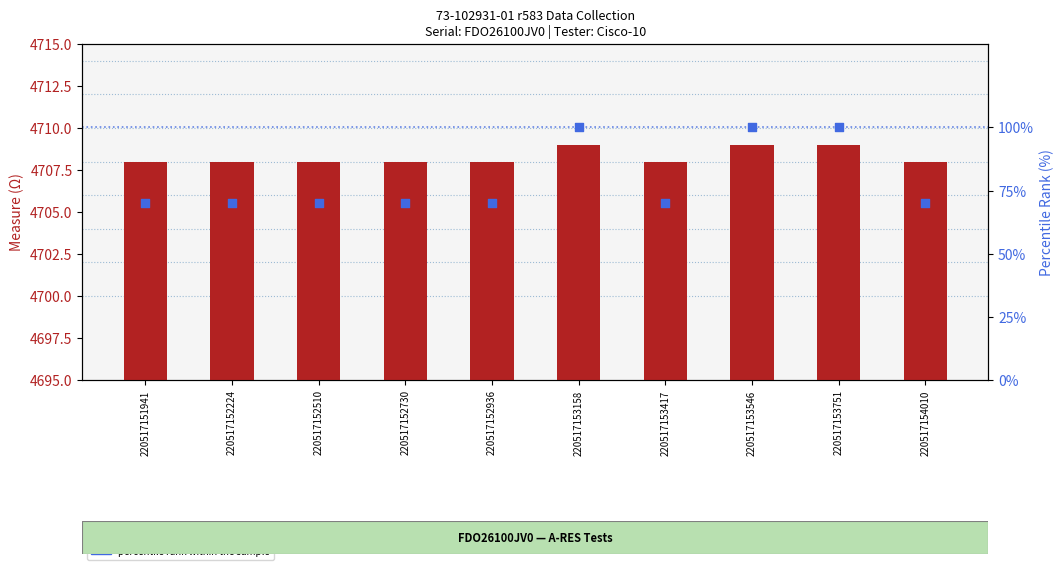

Which series has the widest spread of Y values?

percentile rank within the sample